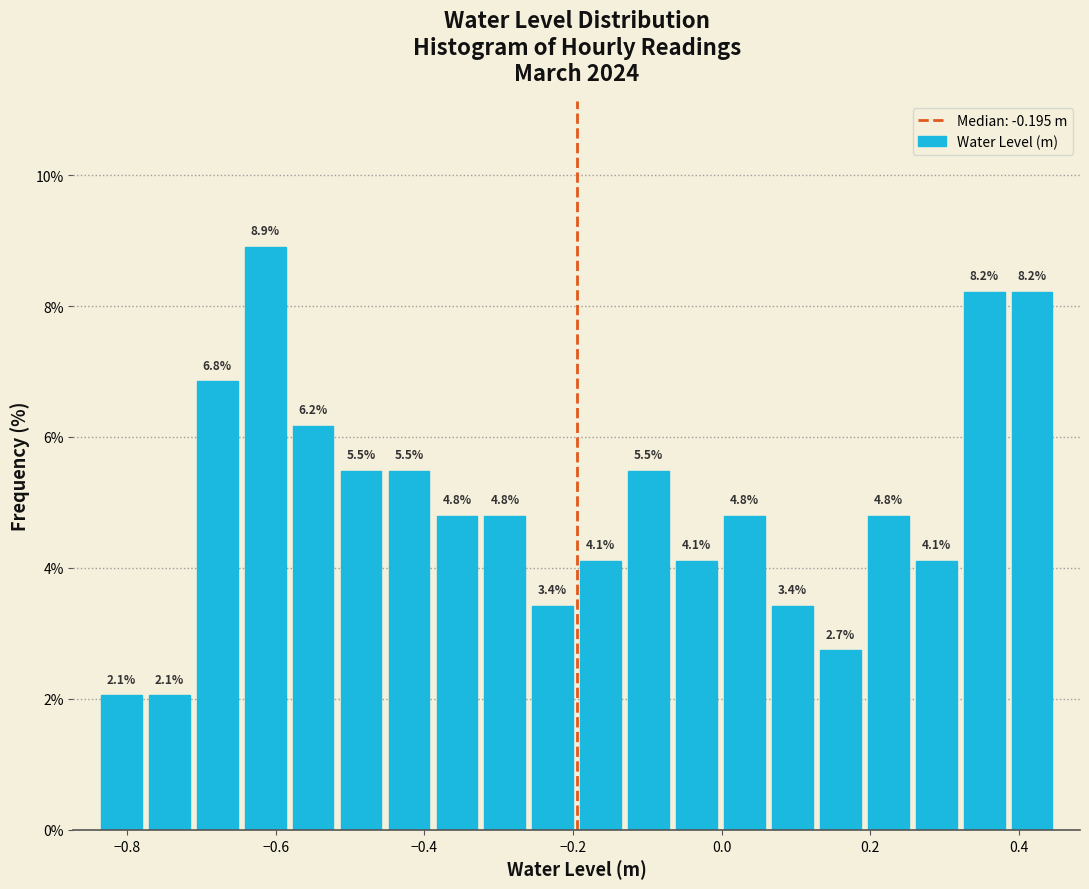

Around what value on the x-axis is the tallest bar? Give the approximate position of its centre, as read against the axis.

-0.62